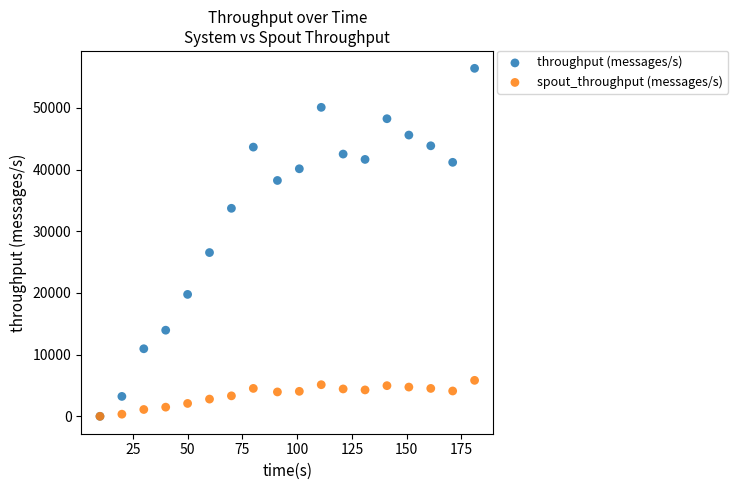

What are all the series names shown in the legend?

throughput (messages/s), spout_throughput (messages/s)